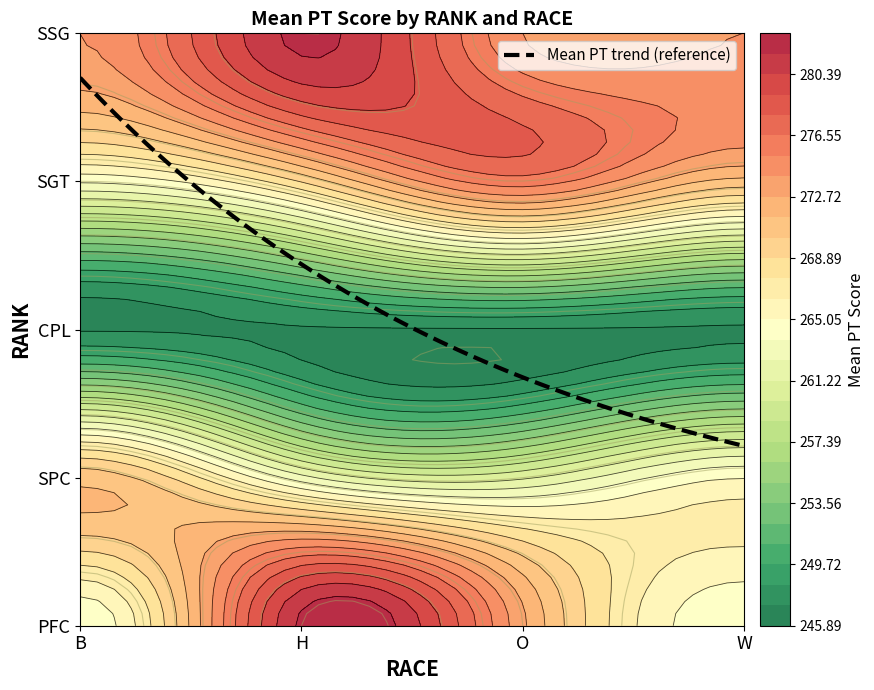

What is the difference between the second highest and second lowest values in the SGT series?

2